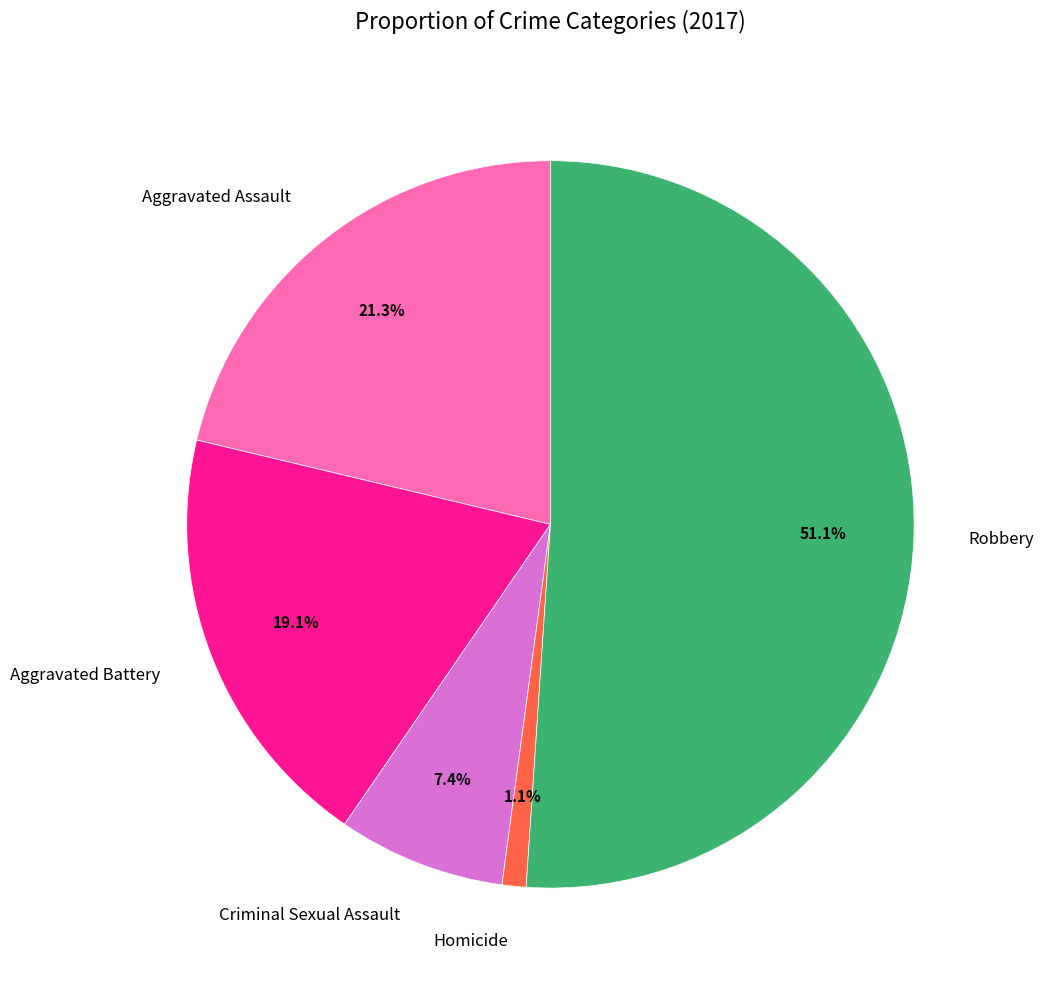

To the nearest percent, what portion does Robbery represent?

51%